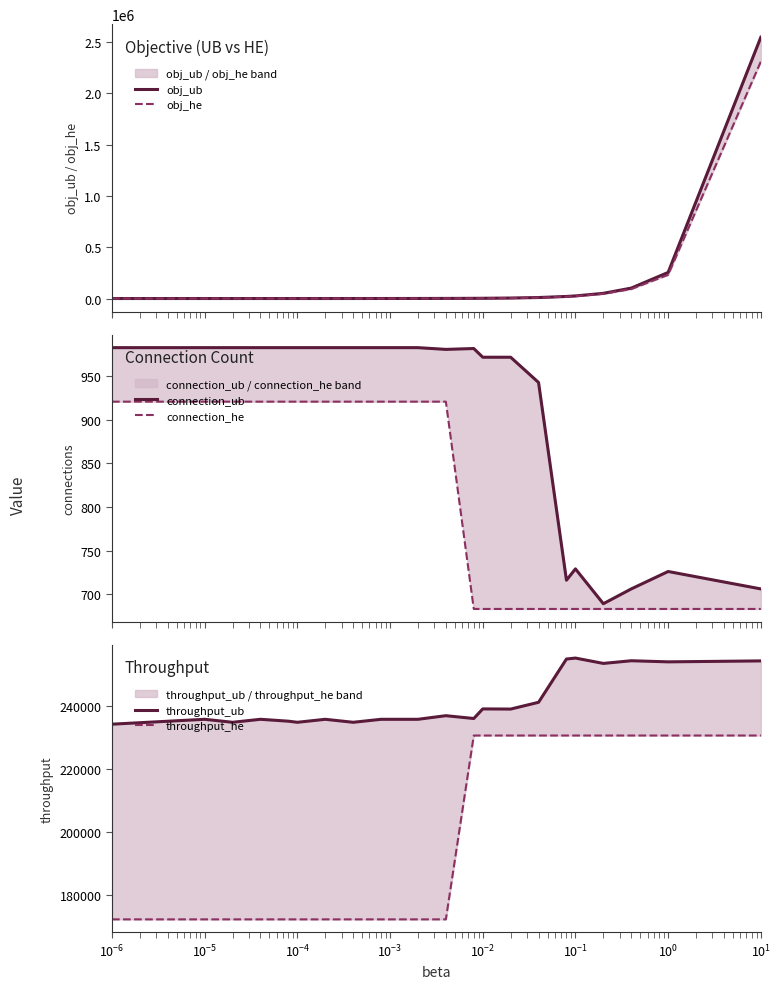

True or false: connection_ub has a value of 726.0 at 20.

True